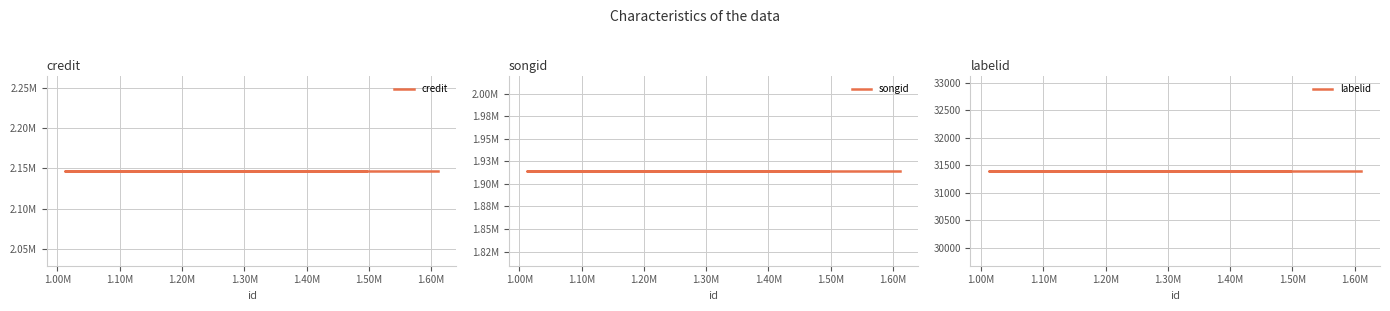

Is it true that credit equals 2938458 at 1.10M?

False